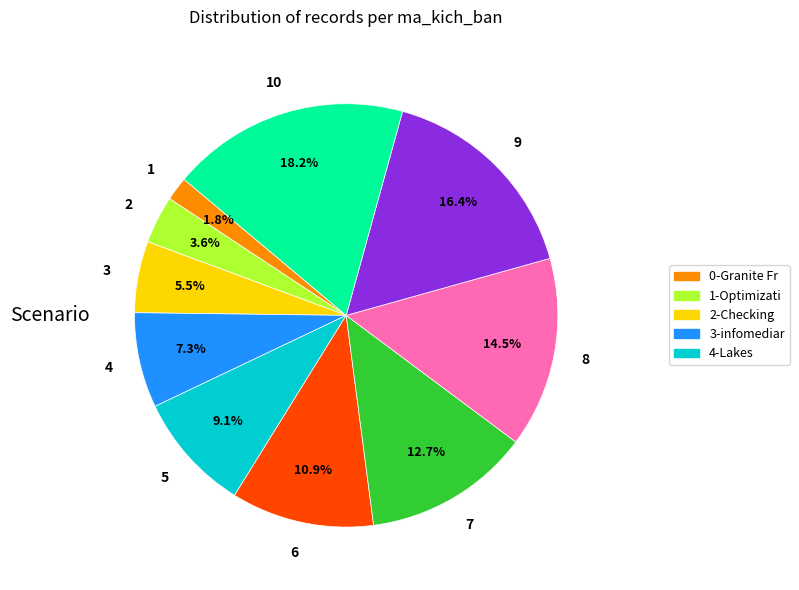

Is there a majority slice in this chart?

No